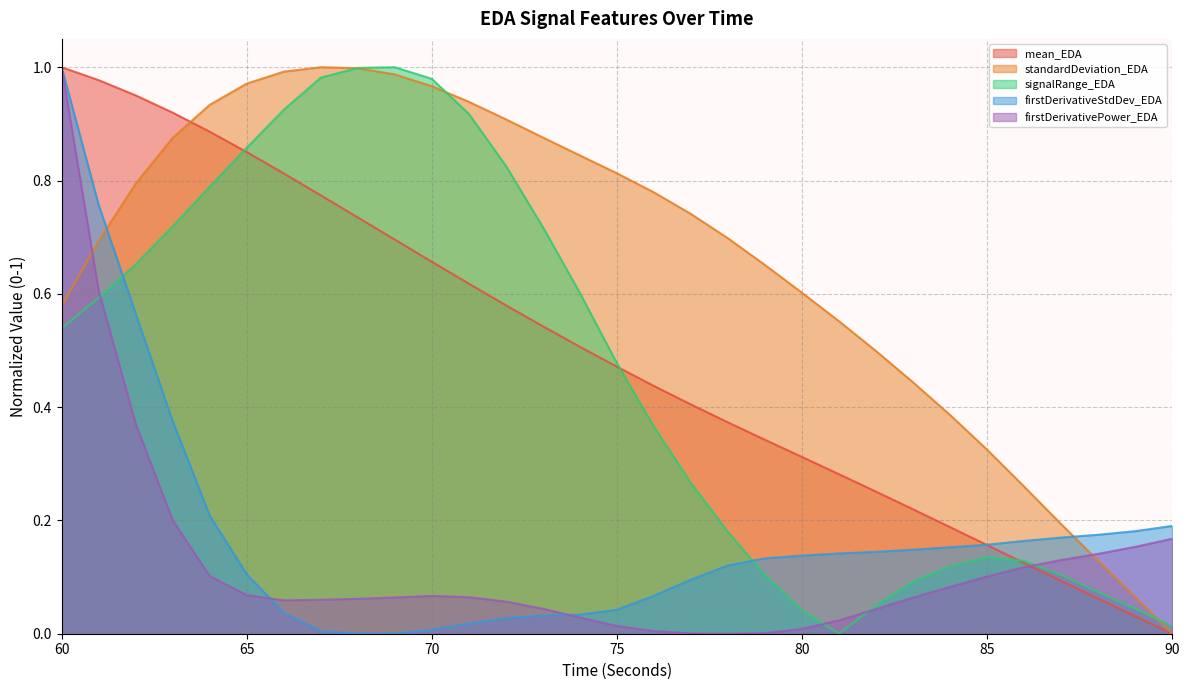

What is the average value of the standardDeviation_EDA series?

0.7